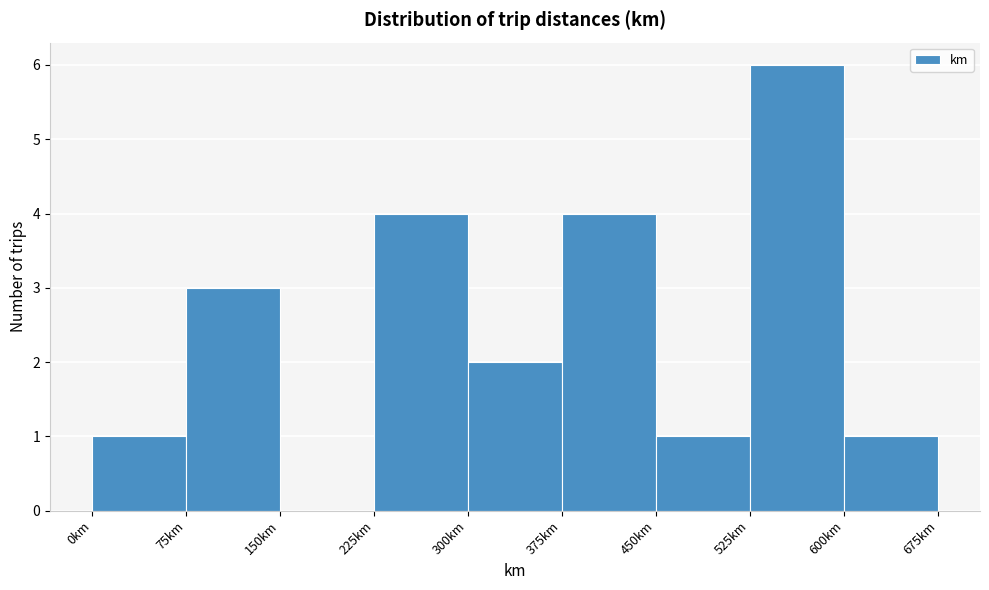

Reading left to right, transcribe this chart: for each bar, give the range it covers on the x-axis and its height. Neither the bar edges nor the heights are printed on the chart, so give them approximately, as read against the axes.

0 to 75: 1
75 to 150: 3
150 to 225: 0
225 to 300: 4
300 to 375: 2
375 to 450: 4
450 to 525: 1
525 to 600: 6
600 to 675: 1